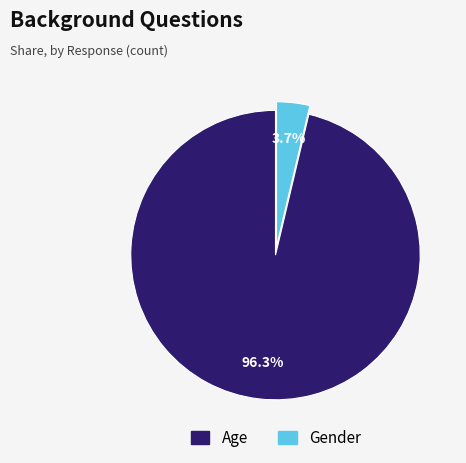

What percentage do Age and Gender together represent?

100.0%